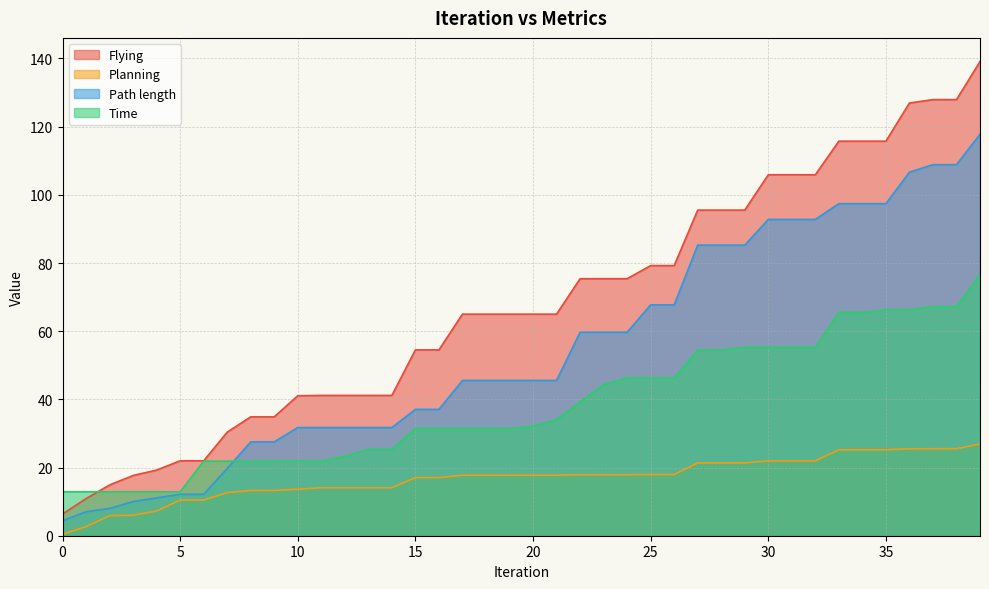

Reading left to right, what are all the values shown in this chart?

Time: 0=12.9	1=12.9	2=12.9	3=12.9	4=12.9	5=12.9	6=21.9	7=21.9	8=21.9	9=21.9	10=21.9	11=21.9	12=23.3	13=25.3	14=25.3	15=31.5	16=31.5	17=31.5	18=31.5	19=31.5	20=32.1	21=34.1	22=39.3	23=44.3	24=46.3	25=46.3	26=46.3	27=54.5	28=54.5	29=55.3	30=55.3	31=55.3	32=55.3	33=65.5	34=65.5	35=66.3	36=66.3	37=67.3	38=67.3	39=76.5
Path length: 0=4.4	1=7.0	2=8.0	3=10.0	4=11.1	5=12.2	6=12.2	7=19.7	8=27.5	9=27.5	10=31.7	11=31.7	12=31.7	13=31.7	14=31.7	15=37.1	16=37.1	17=45.6	18=45.6	19=45.6	20=45.6	21=45.6	22=59.7	23=59.7	24=59.7	25=67.7	26=67.7	27=85.3	28=85.3	29=85.3	30=92.8	31=92.8	32=92.8	33=97.4	34=97.4	35=97.4	36=106.7	37=108.9	38=108.9	39=117.8
Flying: 0=6.4	1=10.9	2=14.9	3=17.7	4=19.3	5=22.0	6=22.0	7=30.4	8=34.9	9=34.9	10=41.1	11=41.2	12=41.2	13=41.2	14=41.2	15=54.5	16=54.5	17=65.0	18=65.0	19=65.0	20=65.0	21=65.0	22=75.4	23=75.4	24=75.4	25=79.2	26=79.2	27=95.5	28=95.5	29=95.5	30=105.9	31=105.9	32=105.9	33=115.7	34=115.7	35=115.7	36=126.9	37=127.9	38=127.9	39=139.1
Planning: 0=0.4	1=2.7	2=5.9	3=6.0	4=7.2	5=10.5	6=10.5	7=12.7	8=13.3	9=13.3	10=13.6	11=14.1	12=14.1	13=14.1	14=14.1	15=17.0	16=17.0	17=17.8	18=17.8	19=17.8	20=17.8	21=17.8	22=17.9	23=17.9	24=17.9	25=18.0	26=18.0	27=21.4	28=21.4	29=21.4	30=22.0	31=22.0	32=22.0	33=25.2	34=25.2	35=25.2	36=25.5	37=25.5	38=25.5	39=26.9